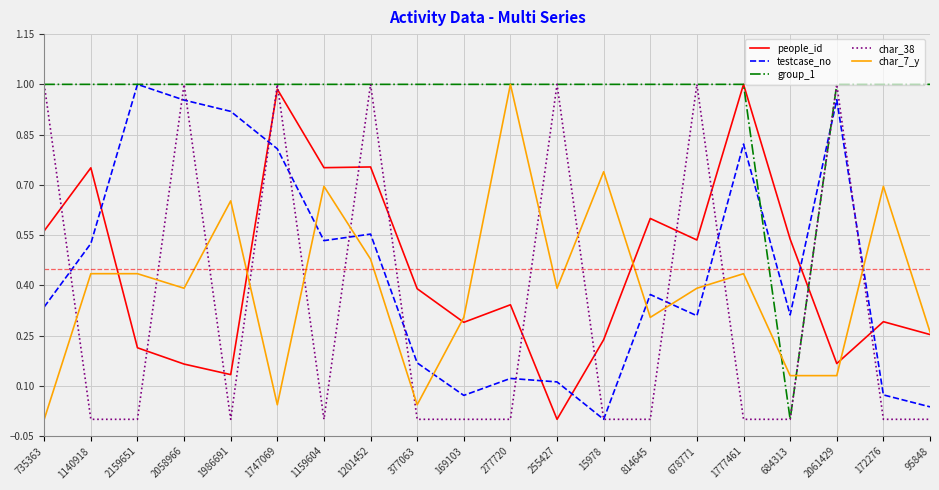

The value of char_38 at 255427 is 1.0. True or false?

True